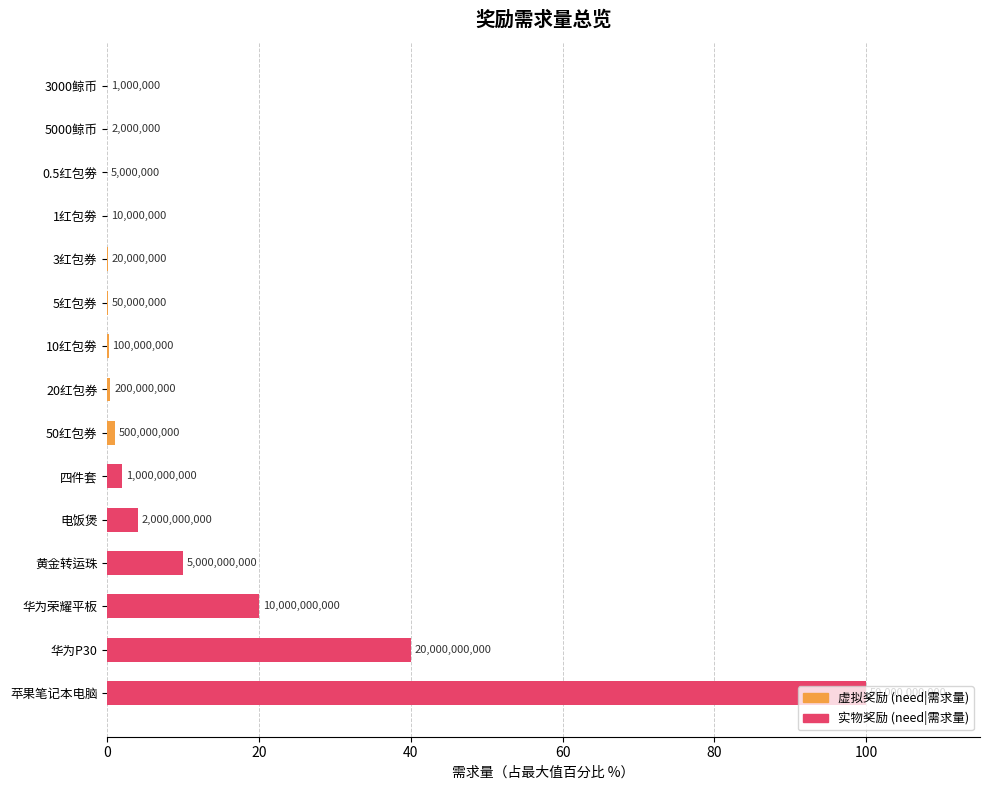

Is it true that the value at 3000鲸币 is 0.0?

False